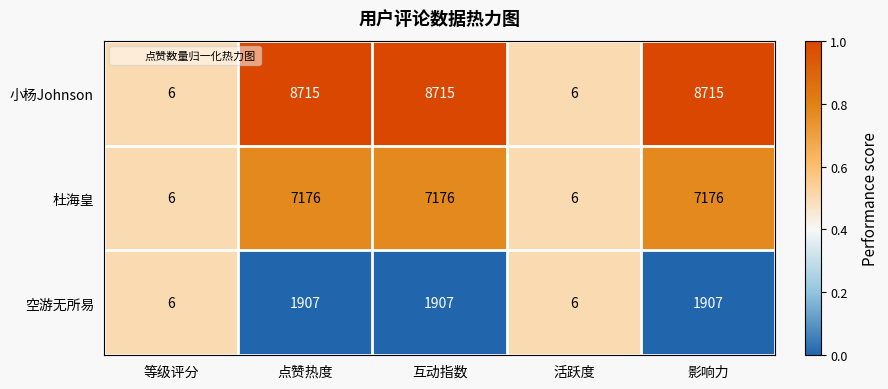

Between 互动指数 and 活跃度, which series saw the biggest shift?

小杨Johnson